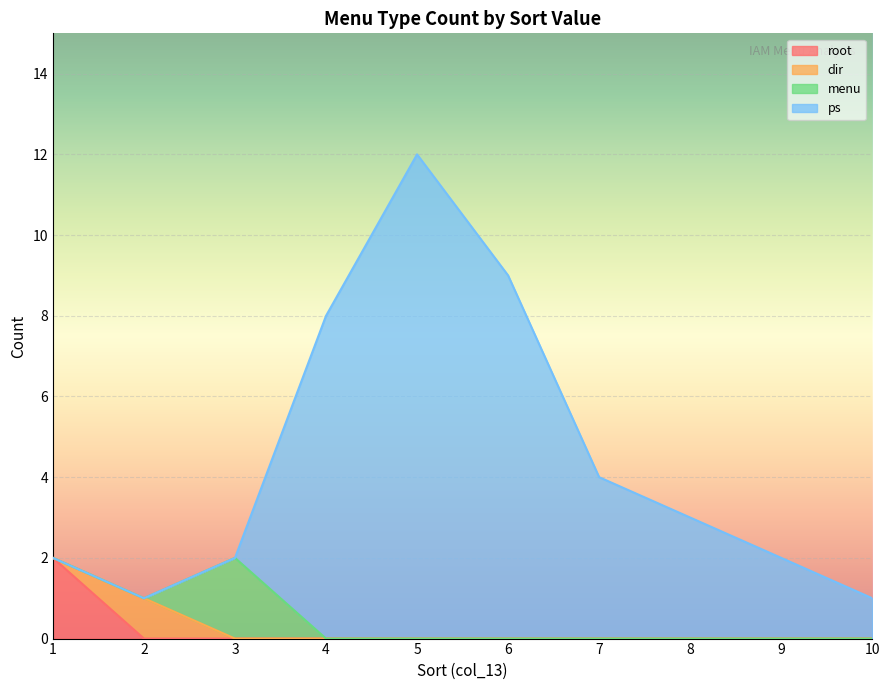

Is it true that menu equals 0 at 11?

True